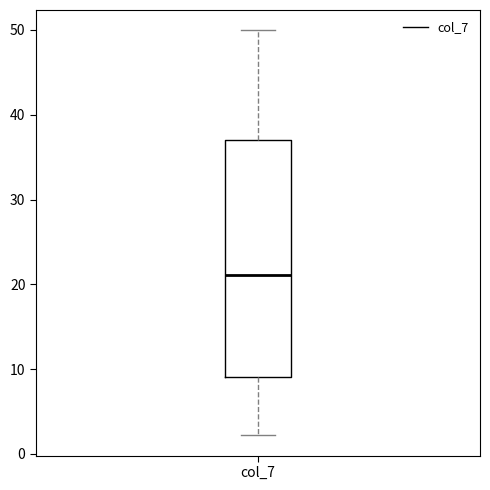

Read this box plot against the y-axis: the position of the median line, the range covered by the box, and the ends of both whiskers. The values are not printed on the chart, so give them approximately, as read against the axis.

median 21, box 9 to 37, whiskers 2 to 50